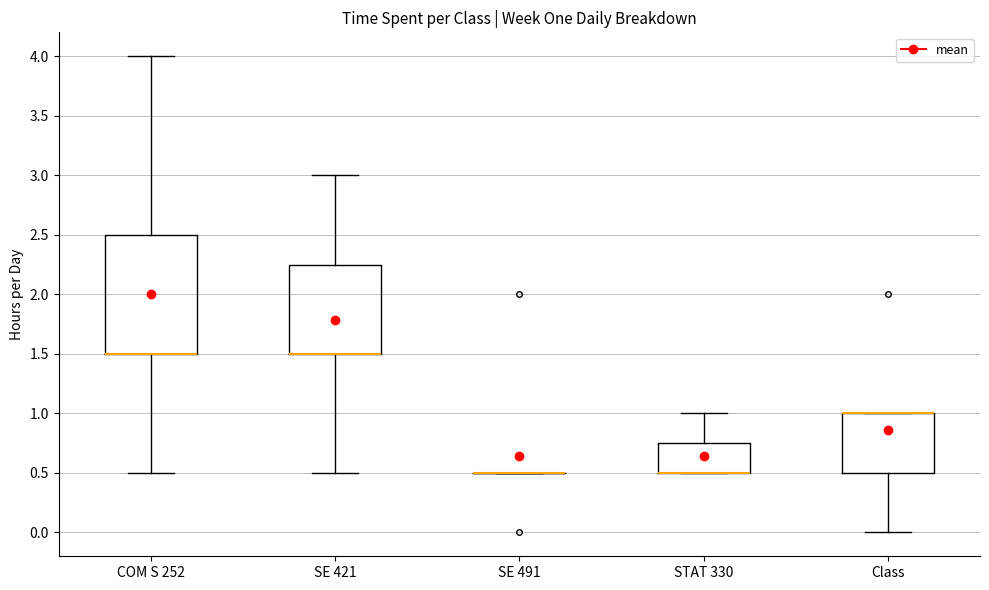

Reading left to right, transcribe this box plot: for each box, give where its median line is, the range the box spans, and where its two whiskers end, as read against the y-axis. The values are not printed on the chart, so give them approximately, as read against the axis.

COM S 252: median 1.50 (drawn on the box's lower edge), box 1.50 to 2.50, whiskers 0.50 to 4.00
SE 421: median 1.50 (drawn on the box's lower edge), box 1.50 to 2.25, whiskers 0.50 to 3.00
SE 491: box collapsed to a line at 0.50, whiskers 0.50 to 0.50
STAT 330: median 0.50 (drawn on the box's lower edge), box 0.50 to 0.75, whiskers 0.50 to 1.00
Class: median 1.00 (drawn on the box's upper edge), box 0.50 to 1.00, whiskers 0.00 to 1.00